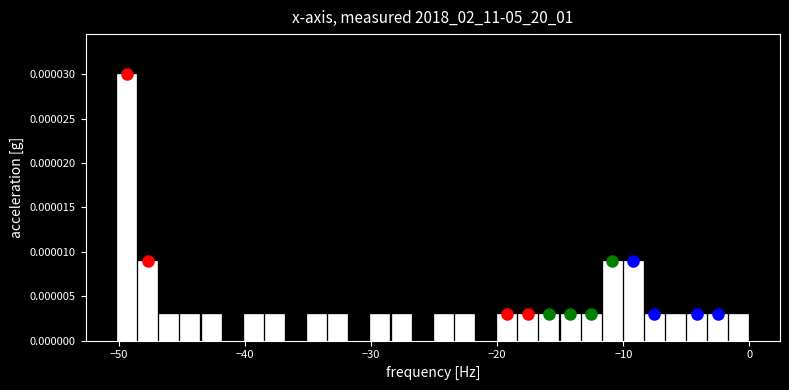

Read against the x-axis, roughly where is the centre of the tallest bar?

-49